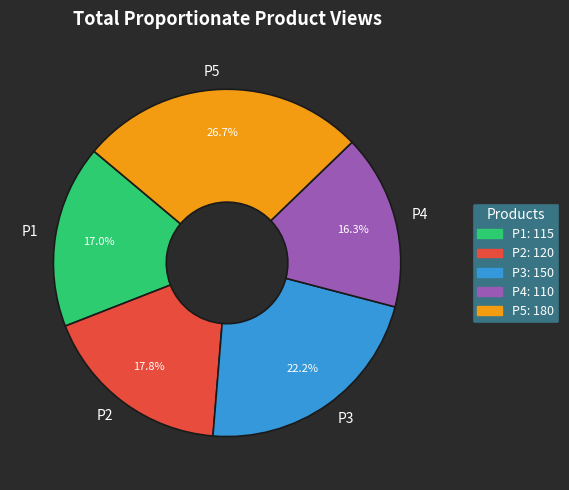

Does P1 account for over 50% of the chart?

No